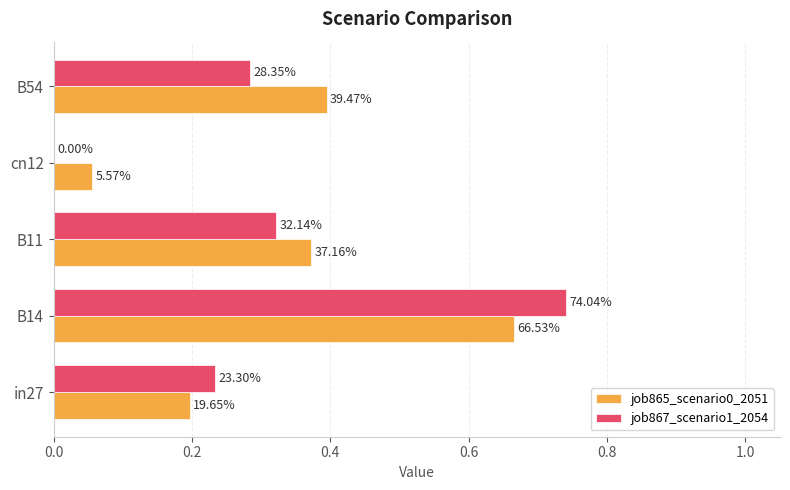

What are all the series names shown in the legend?

job865_scenario0_2051, job867_scenario1_2054